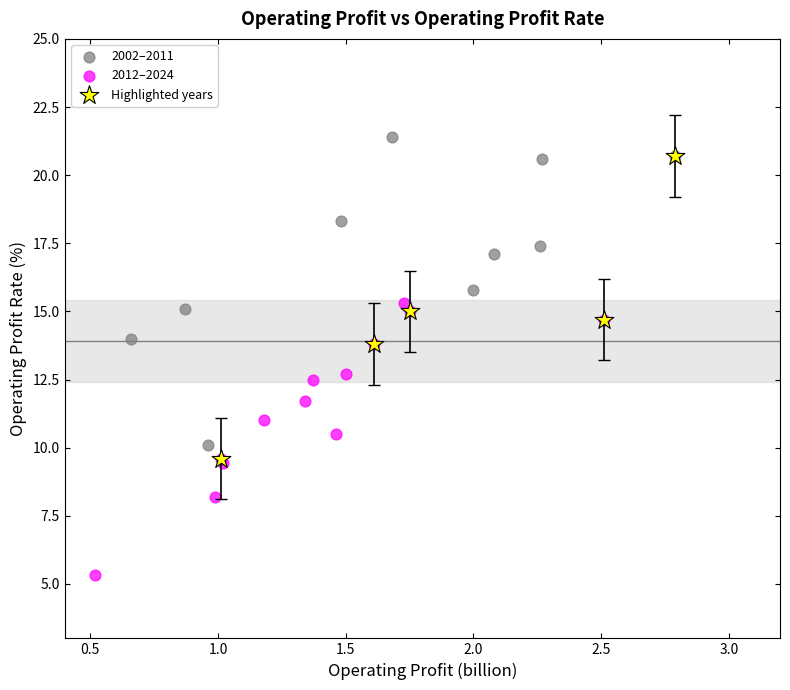

Which series contains the lowest Y value?

2012–2024